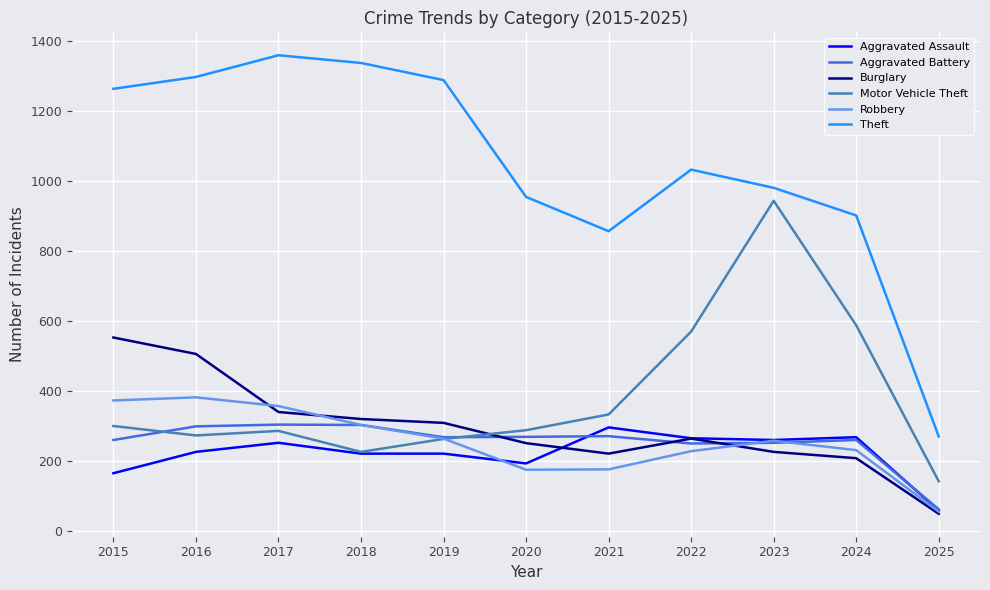

What is the lowest value of the Aggravated Assault series?

57